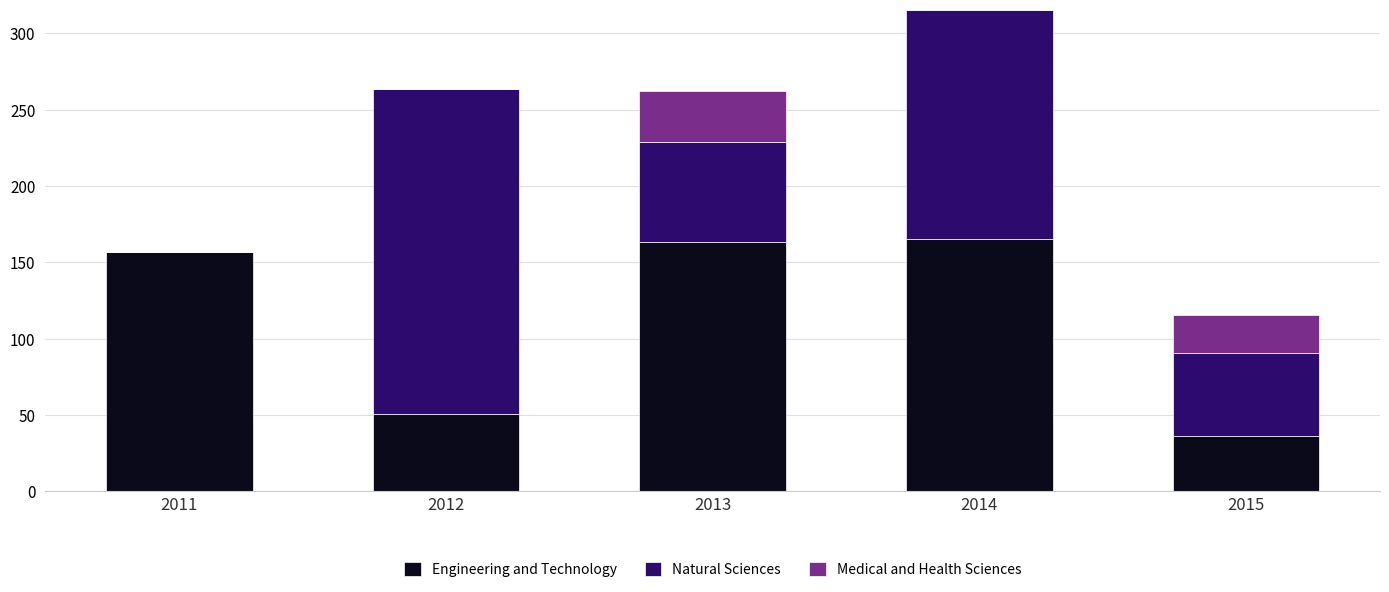

Are the bars horizontal?

No